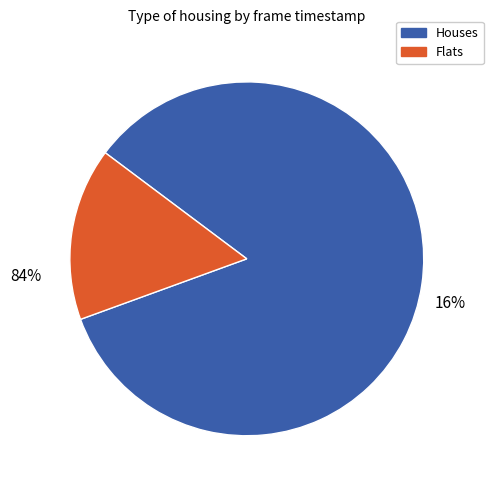

The 19 slice represents 23% of the pie. True or false?

False